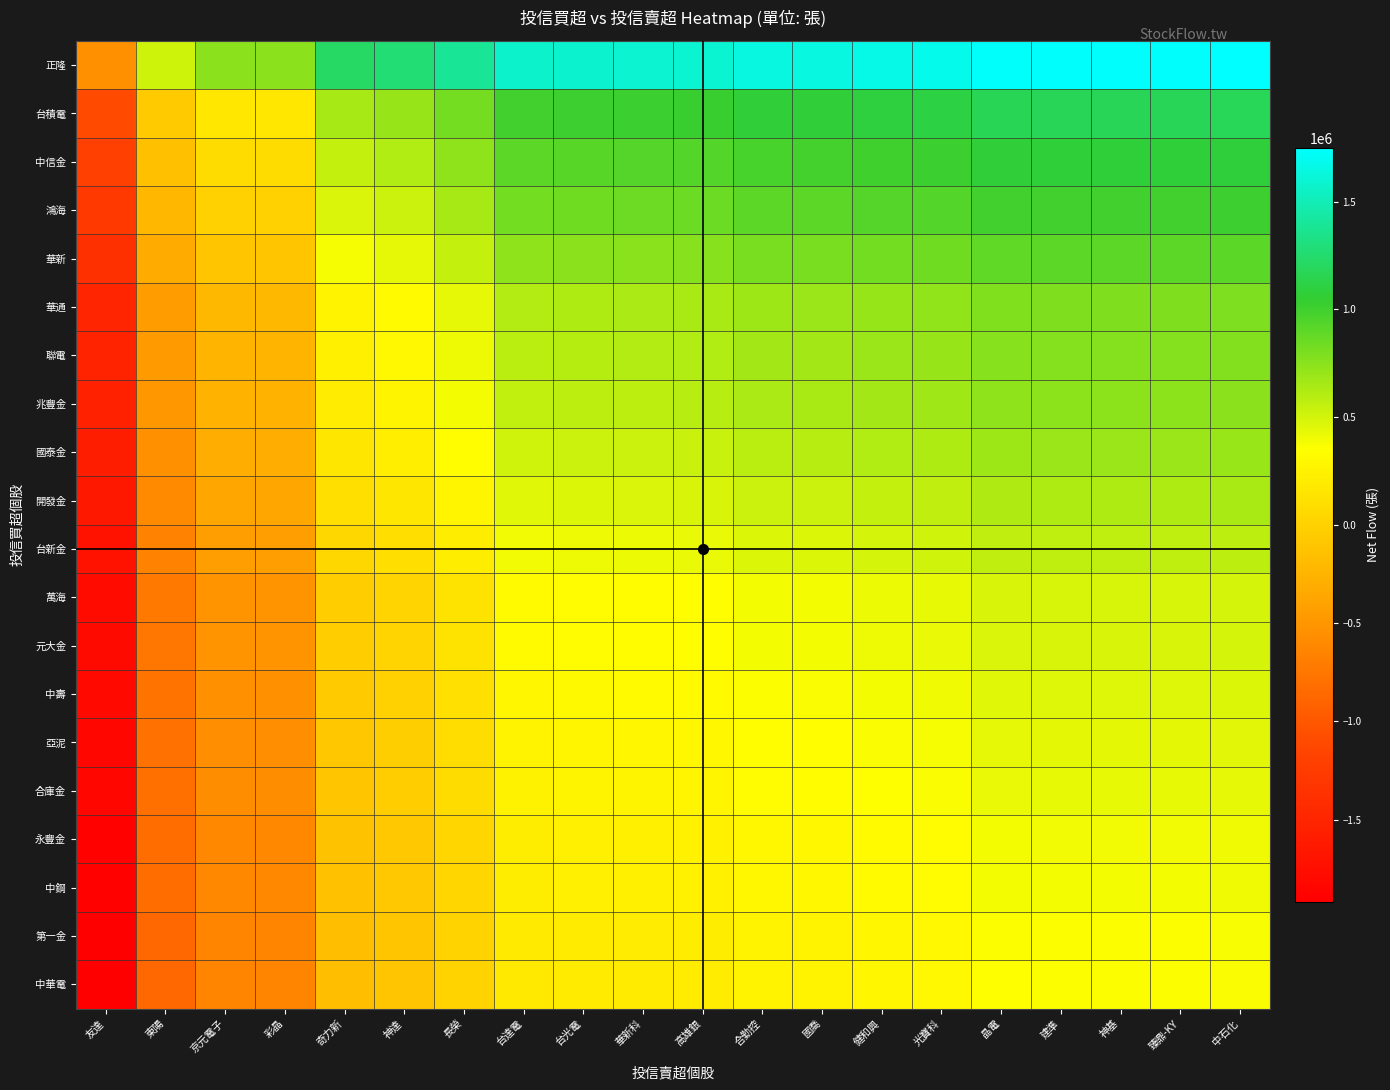

At how many categories does at least one series exceed 484868?

19